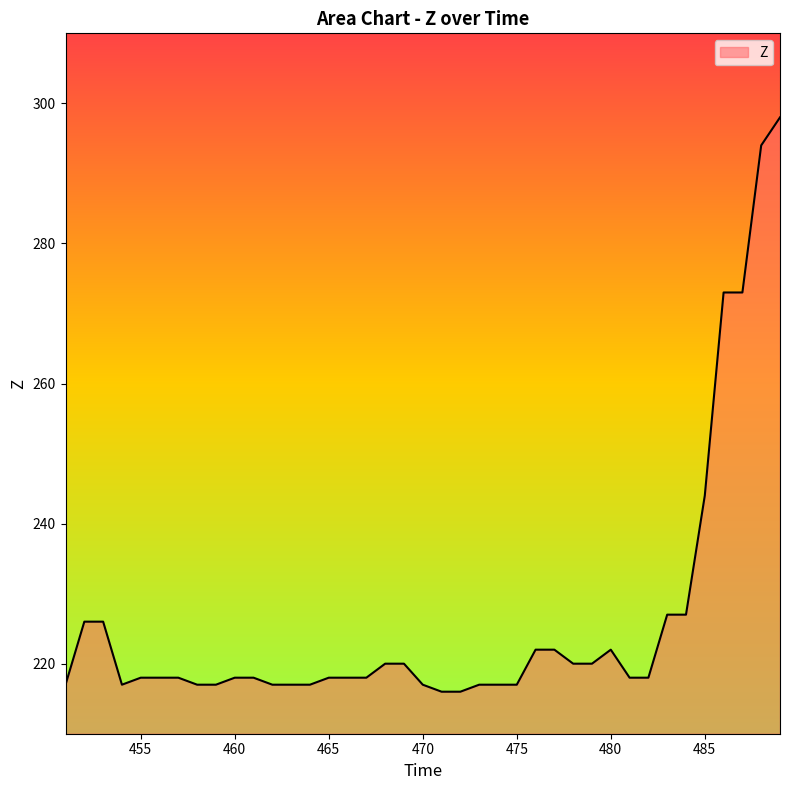

Reading left to right, extract all data points from this chart.

217	226	226	217	218	218	218	217	217	218	218	217	217	217	218	218	218	220	220	217	216	216	217	217	217	222	222	220	220	222	218	218	227	227	244	273	273	294	298